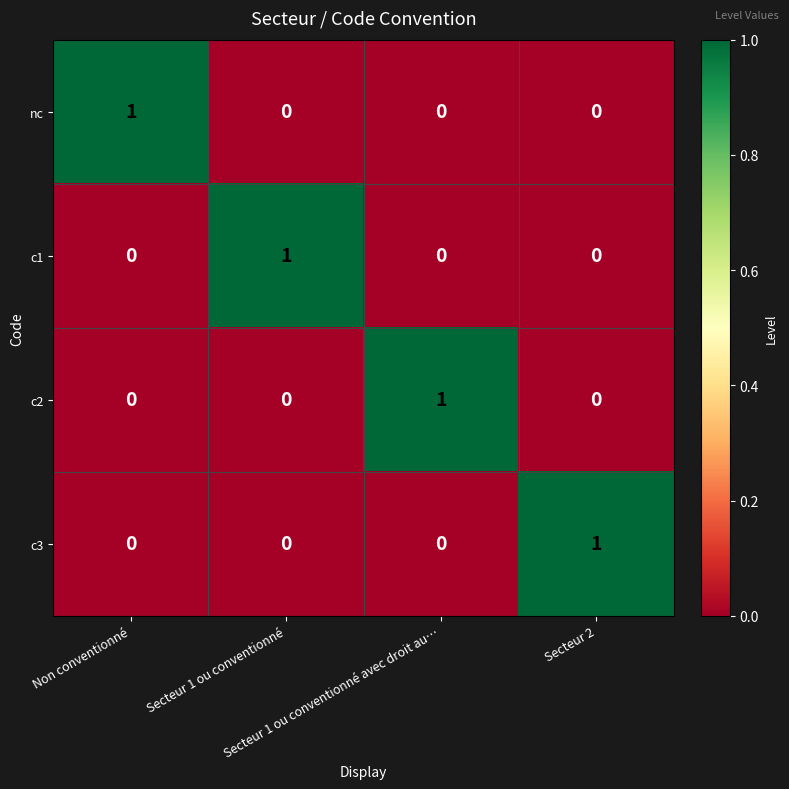

How many distinct data groups are displayed?

4